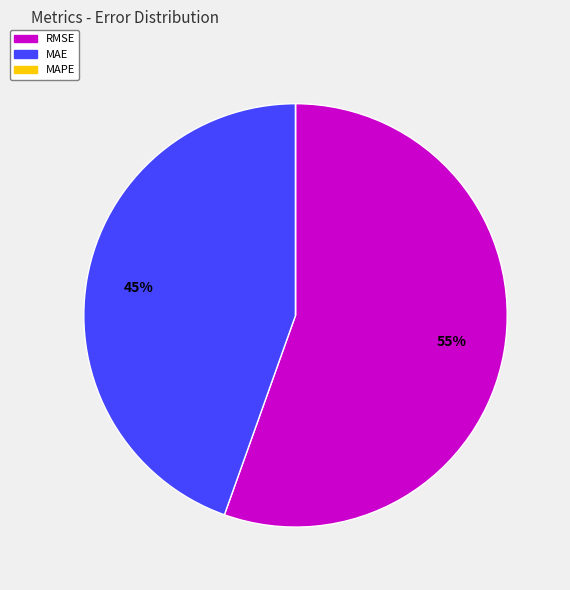

Is there any slice that represents more than half of the pie?

Yes